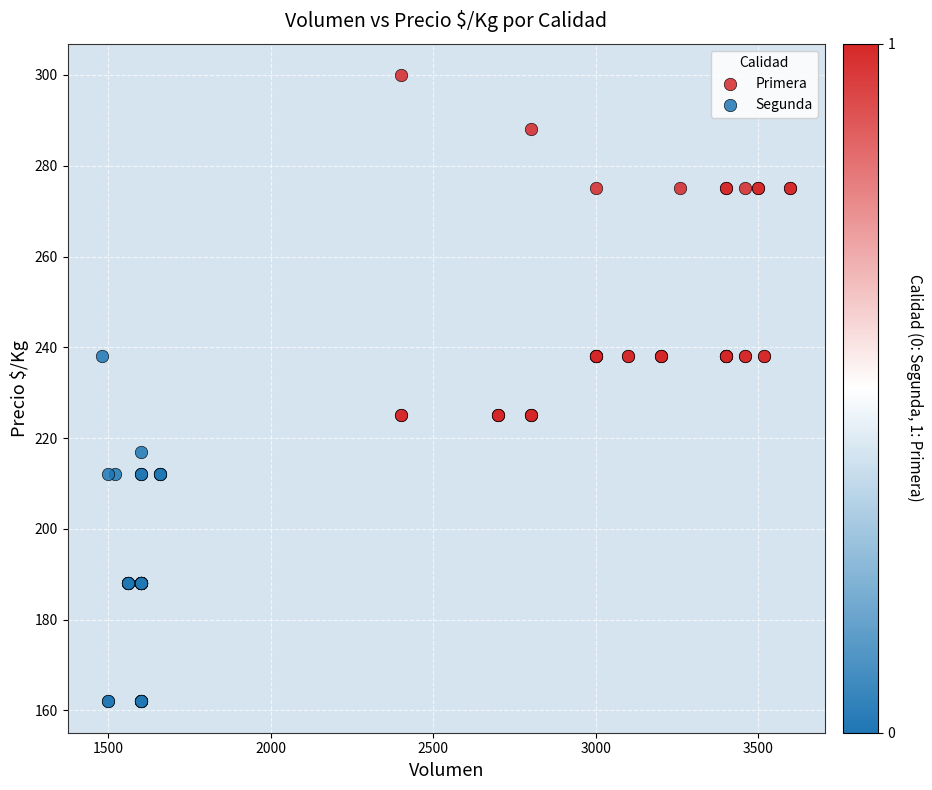

Which series contains the lowest Y value?

Segunda